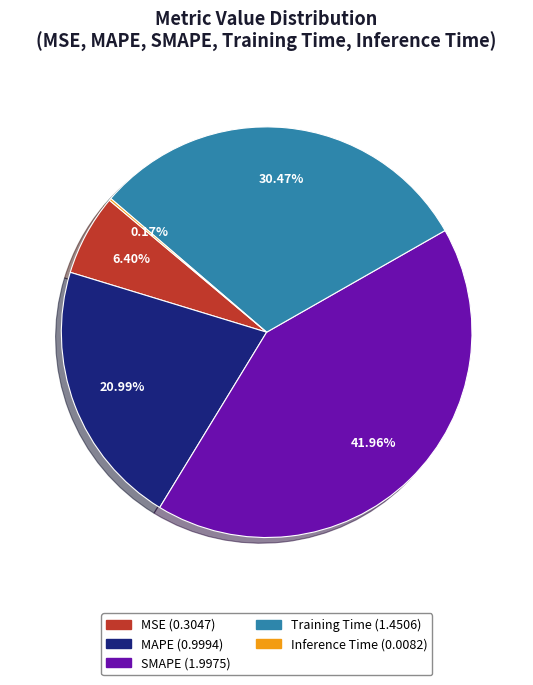

To the nearest percent, what is the difference between the MSE and SMAPE slice percentages?

36%